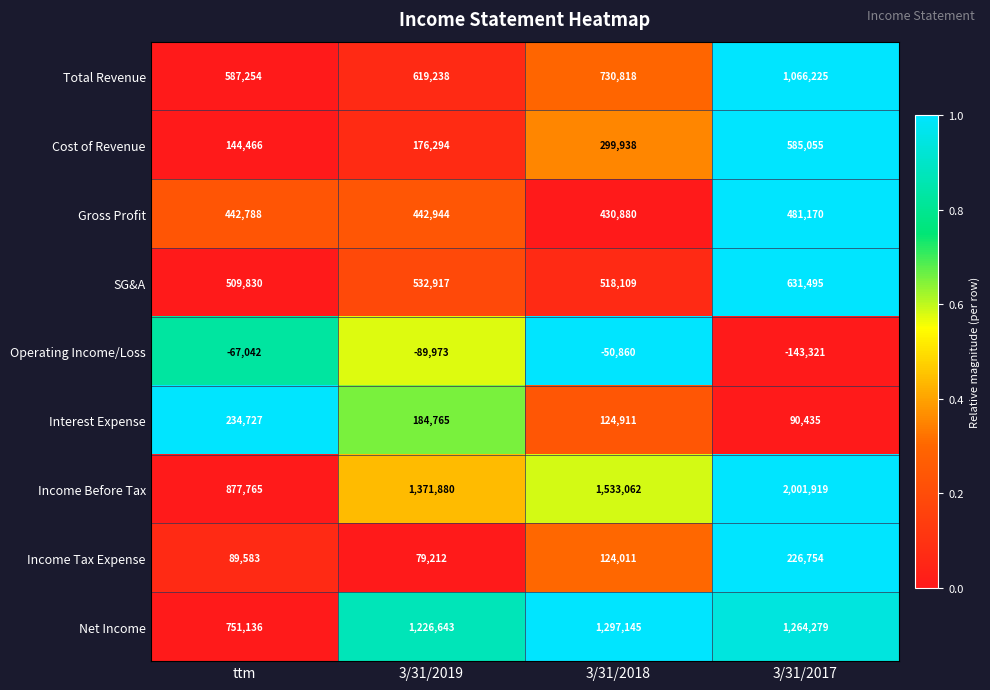

Where does the Interest Expense series first go above 184765?

ttm